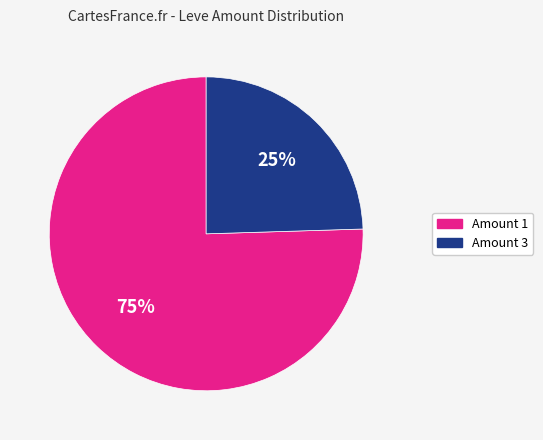

Does Amount 3 account for over 50% of the chart?

No